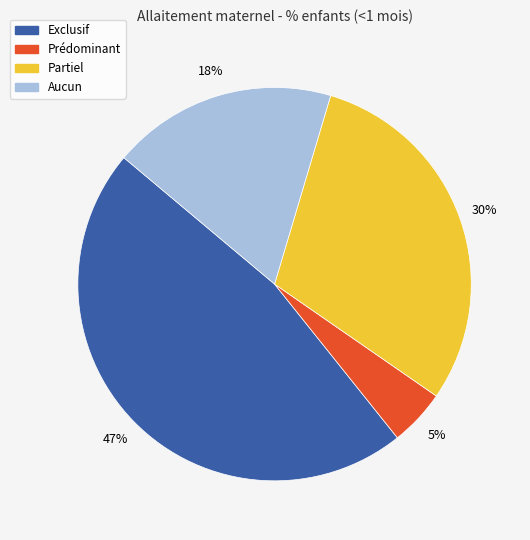

To the nearest percent, what percentage of the pie is Prédominant?

5%